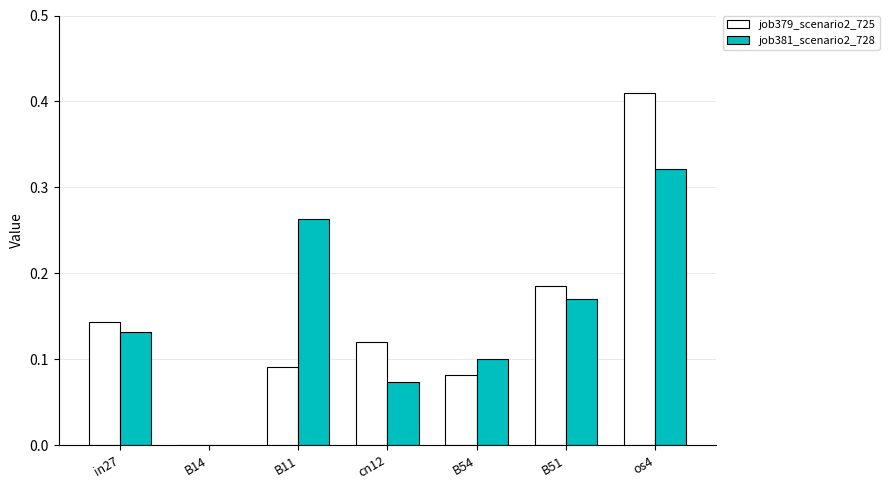

Which series has the largest range (max minus min)?

job379_scenario2_725